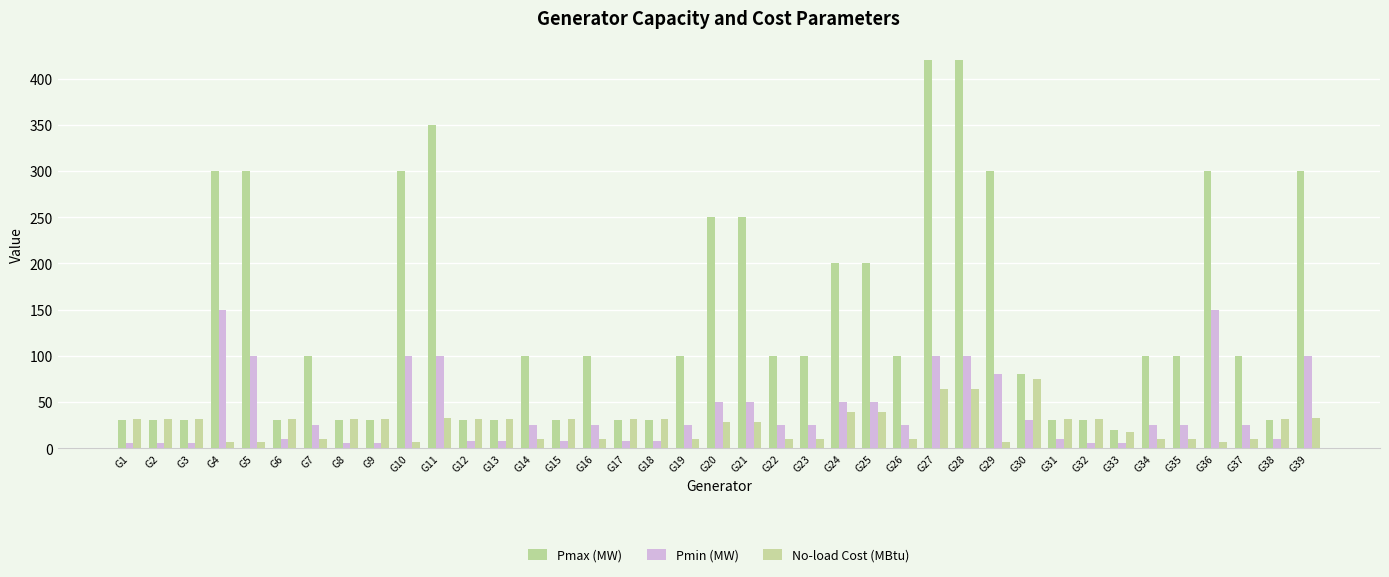

The value of Pmax (MW) at G34 is 100.0. True or false?

True